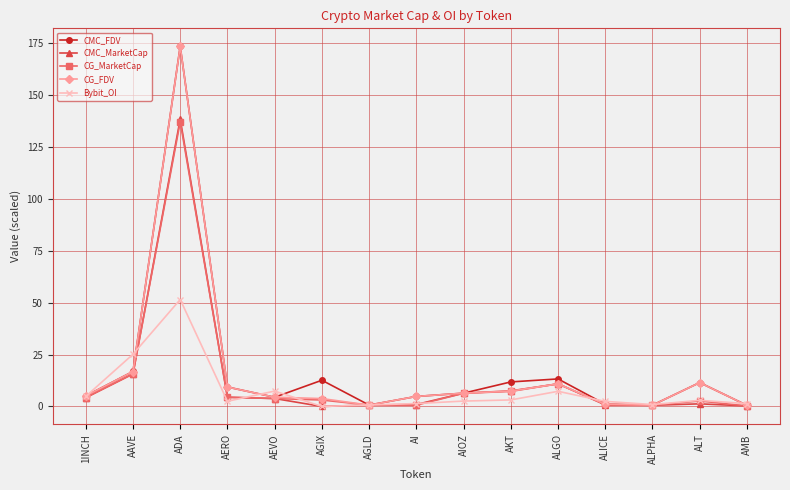

What is the label of the 12th point from the right?

AERO